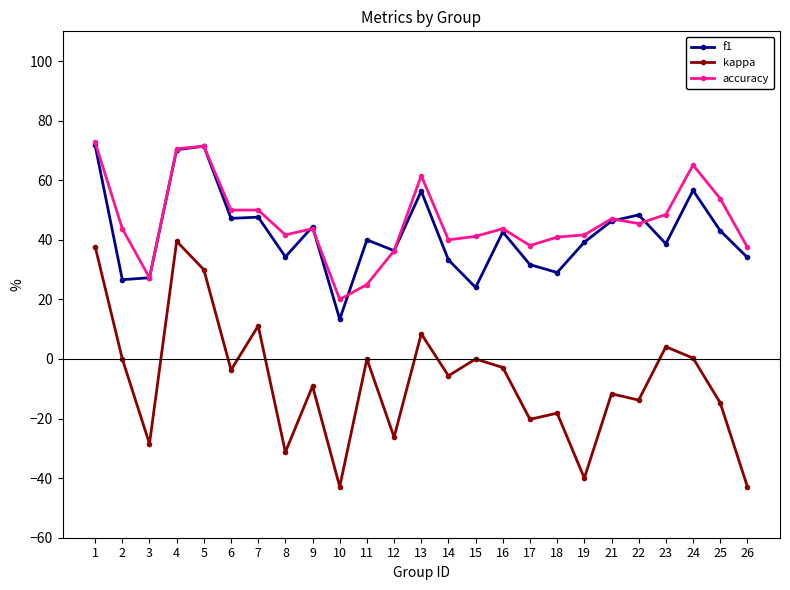

At how many categories does at least one series exceed 34?

23